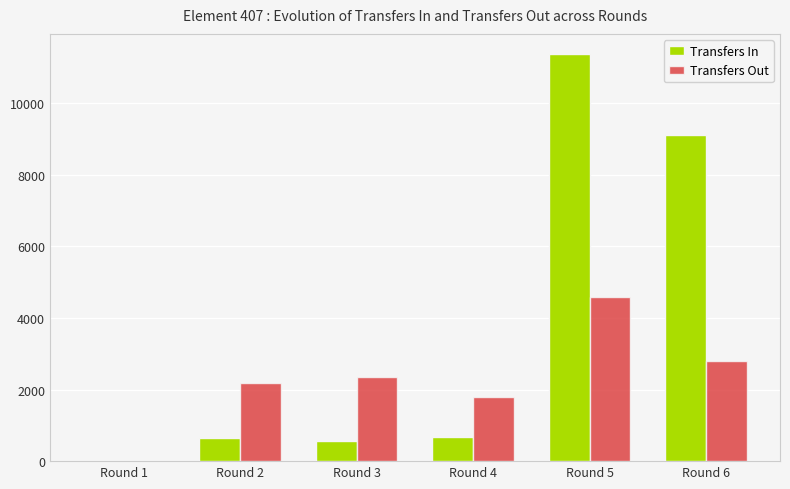

Between Round 1 and Round 5, which series saw the biggest shift?

Transfers In